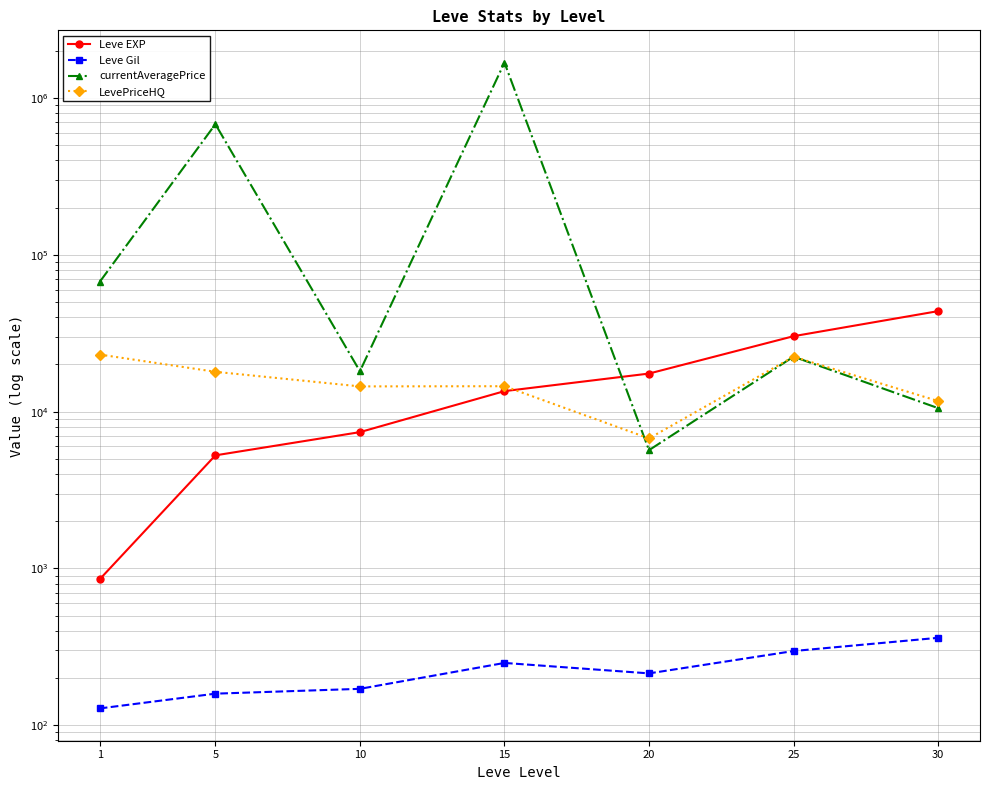

The value of LevePriceHQ at 1 is 41413.1. True or false?

False